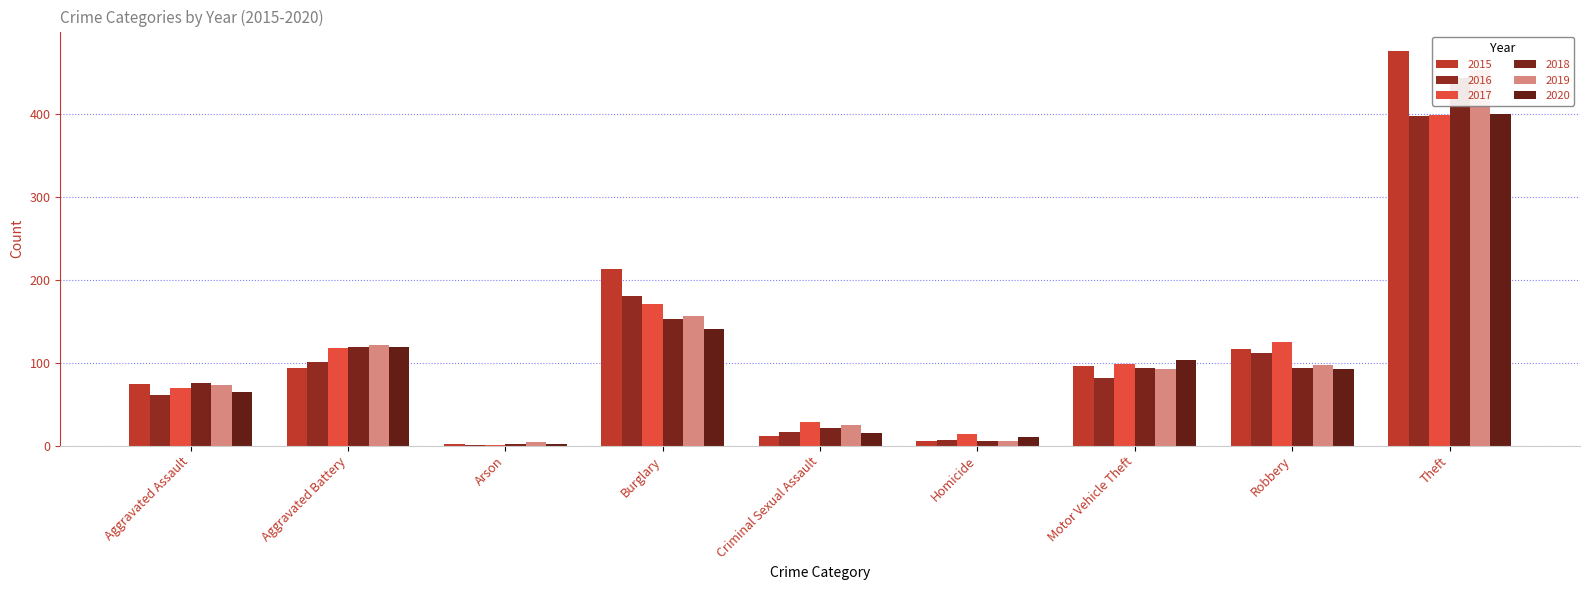

Which series has the largest total across all categories?

2015